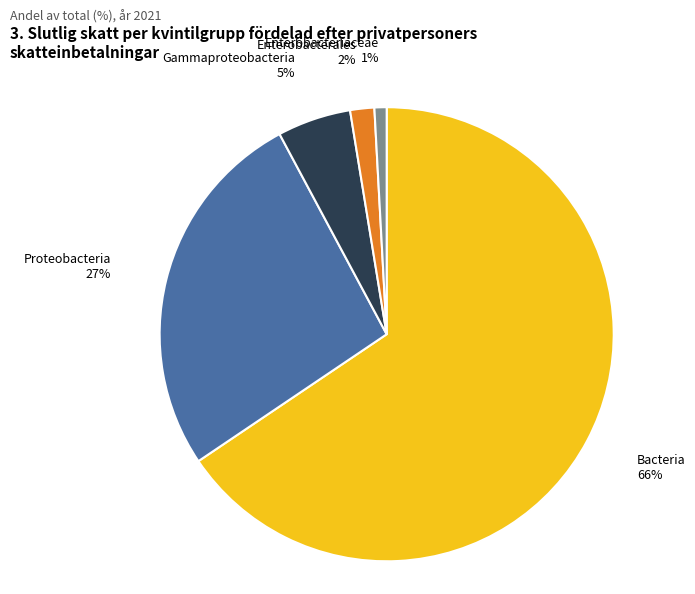

How many segments does this pie chart have?

5